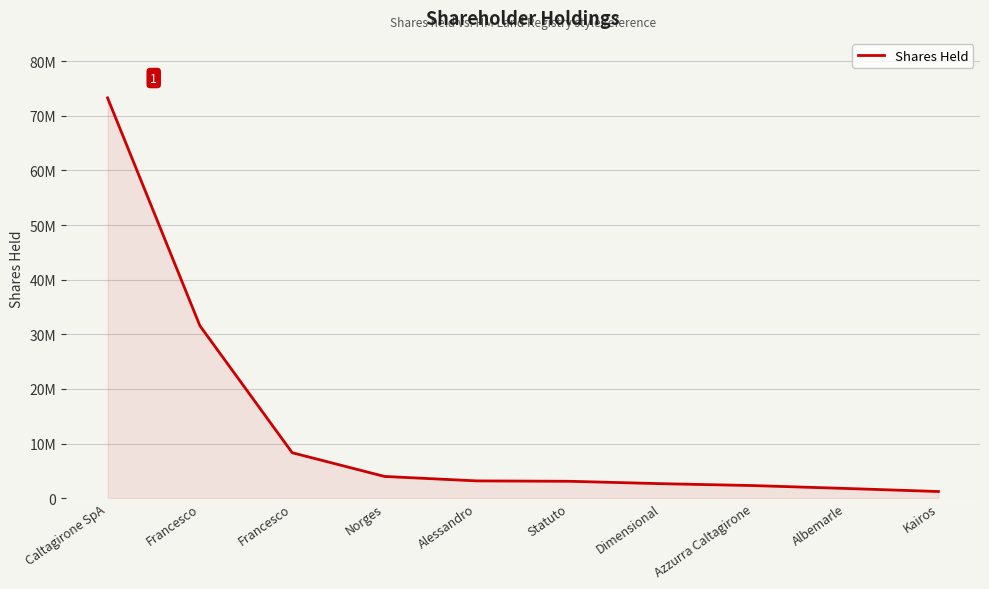

Where does the data first go above 3151404?

Caltagirone SpA